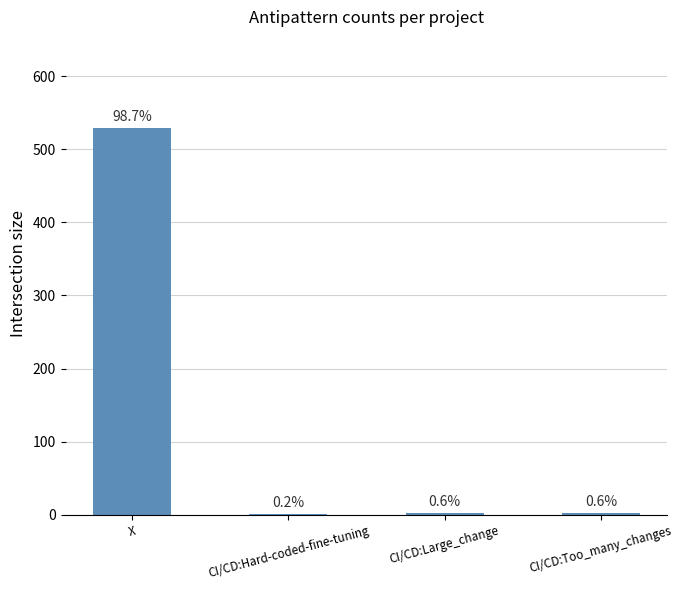

What is the label of the 3rd bar from the right?

CI/CD:Hard-coded-fine-tuning